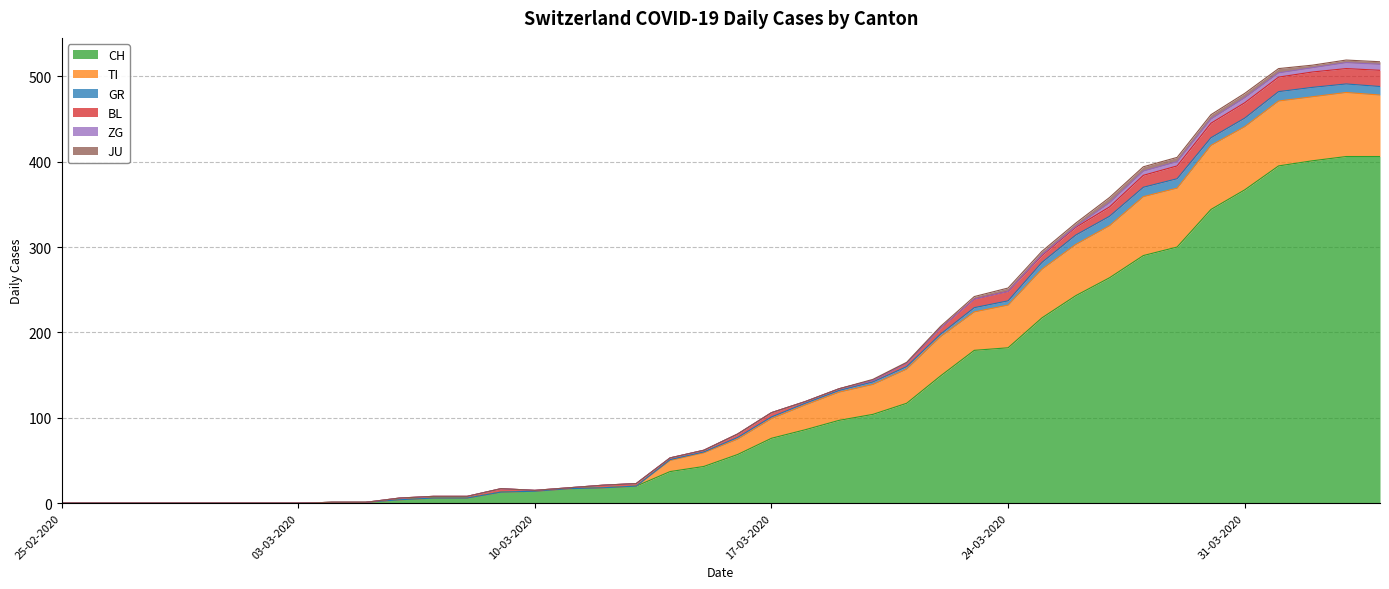

How many lines are shown in the chart?

6